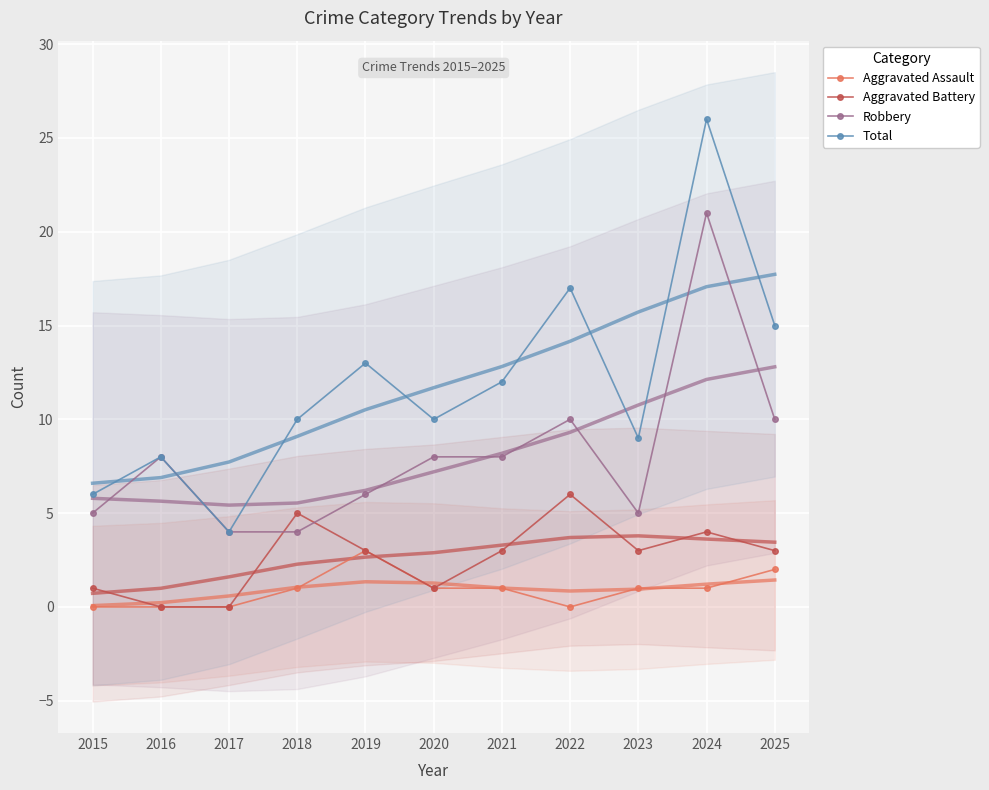

At which category does Total reach its first local peak?

2016